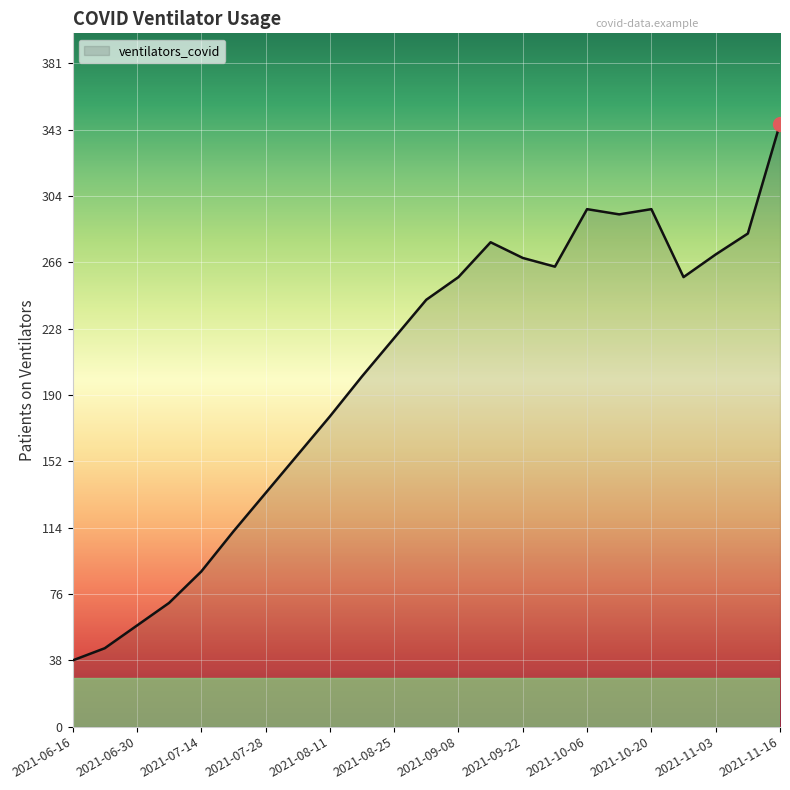

What is the smallest value displayed?

38